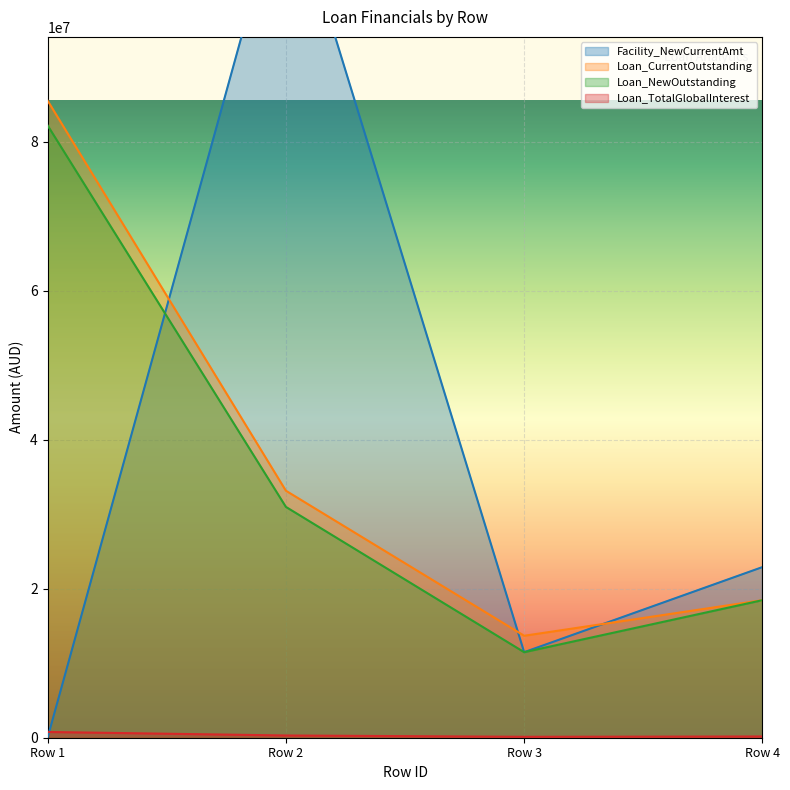

True or false: Facility_NewCurrentAmt and Loan_TotalGlobalInterest cross at least once.

True